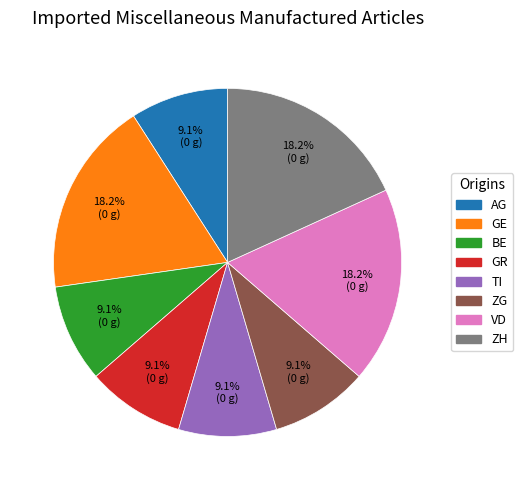

How many segments does this pie chart have?

8